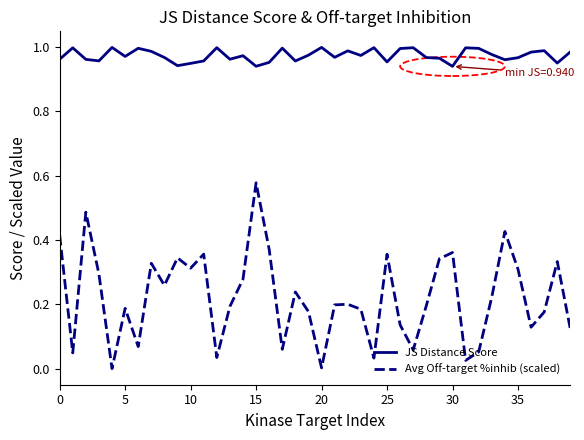

How many lines are shown in the chart?

2